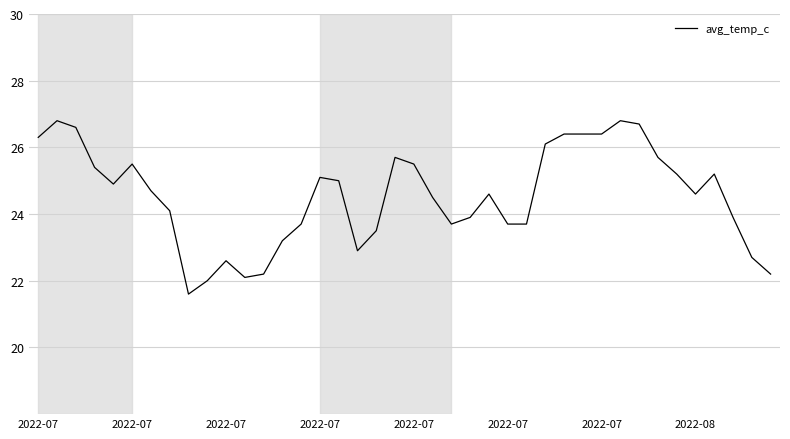

What is the maximum value shown in the chart?

26.8